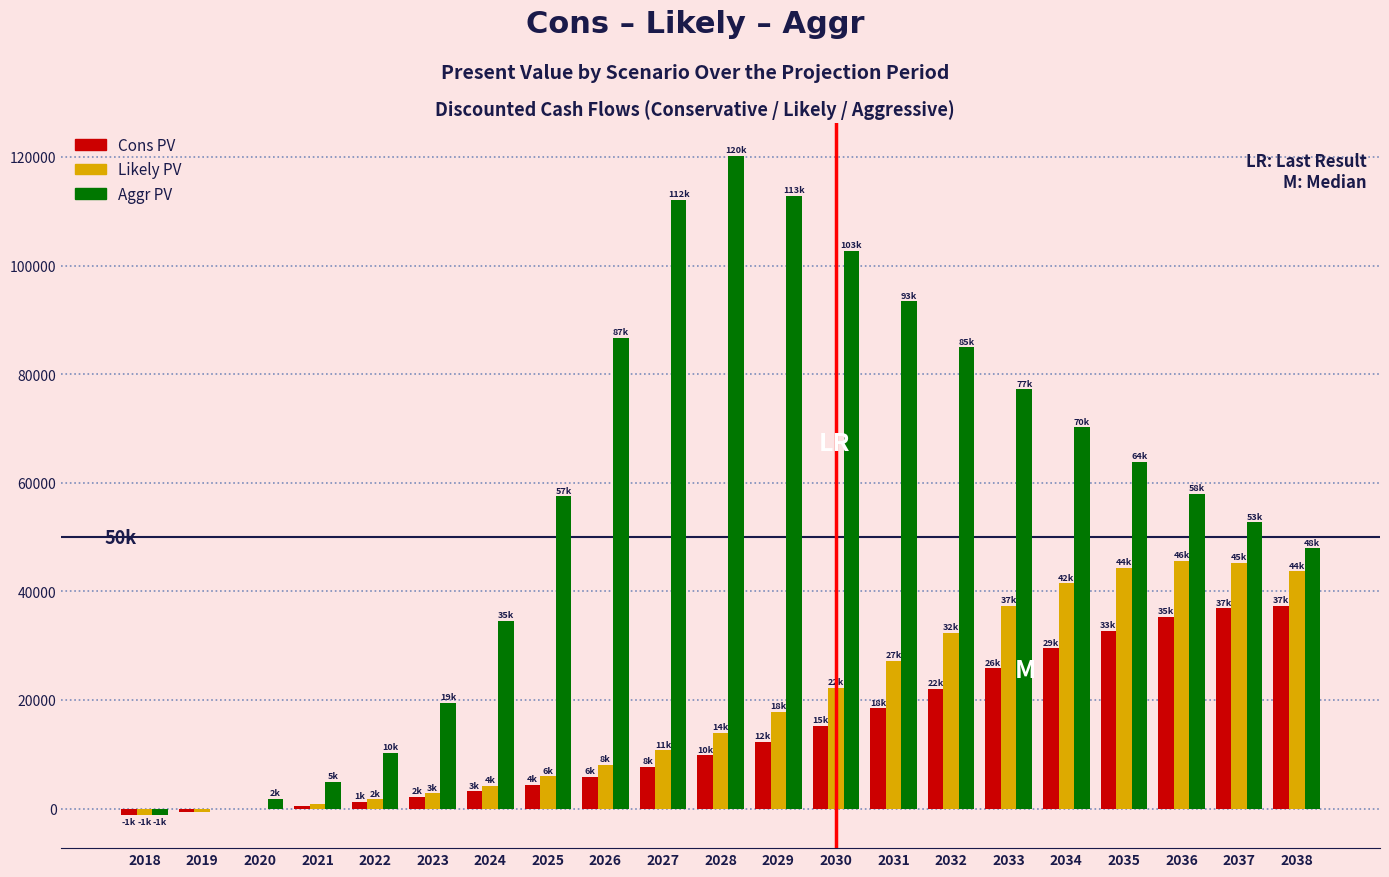

Is the value of Aggr PV at 2029 greater than the value of Cons PV at 2038?

Yes